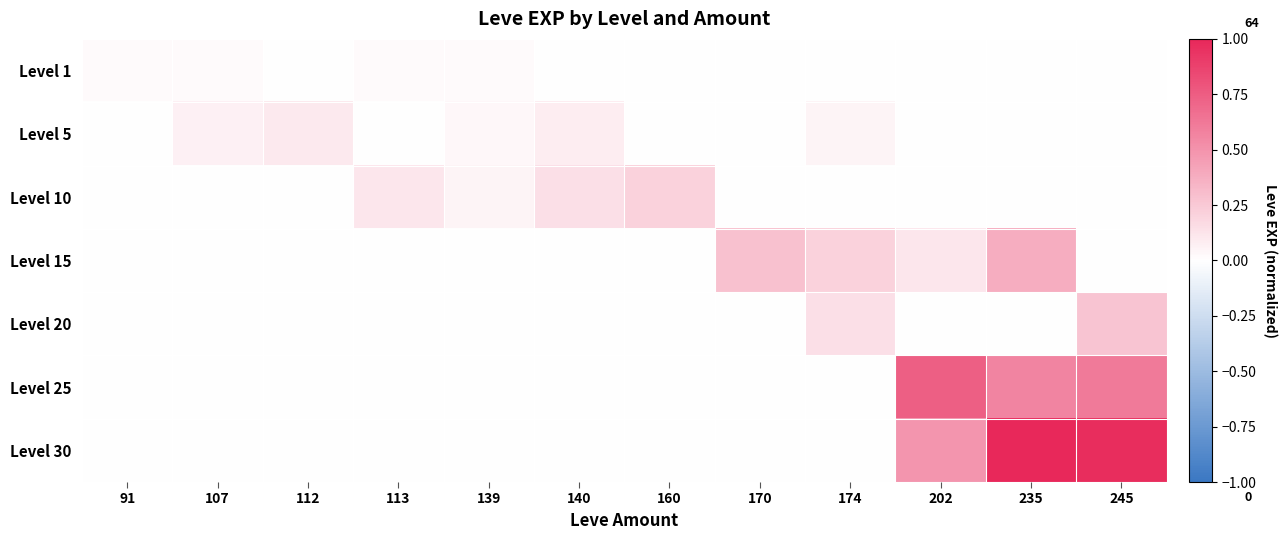

Reading right to left, extract all data points from this chart.

Level 1: 245=0.0	235=0.0	202=0.0	174=0.0	170=0.0	160=0.0	140=0.0	139=0.0	113=0.0	112=0.0	107=0.0	91=0.0
Level 5: 245=0.0	235=0.0	202=0.0	174=0.0	170=0.0	160=0.0	140=0.1	139=0.0	113=0.0	112=0.1	107=0.1	91=0.0
Level 10: 245=0.0	235=0.0	202=0.0	174=0.0	170=0.0	160=0.2	140=0.1	139=0.0	113=0.1	112=0.0	107=0.0	91=0.0
Level 15: 245=0.0	235=0.4	202=0.1	174=0.2	170=0.3	160=0.0	140=0.0	139=0.0	113=0.0	112=0.0	107=0.0	91=0.0
Level 20: 245=0.3	235=0.0	202=0.0	174=0.1	170=0.0	160=0.0	140=0.0	139=0.0	113=0.0	112=0.0	107=0.0	91=0.0
Level 25: 245=0.6	235=0.6	202=0.7	174=0.0	170=0.0	160=0.0	140=0.0	139=0.0	113=0.0	112=0.0	107=0.0	91=0.0
Level 30: 245=1.0	235=1.0	202=0.5	174=0.0	170=0.0	160=0.0	140=0.0	139=0.0	113=0.0	112=0.0	107=0.0	91=0.0